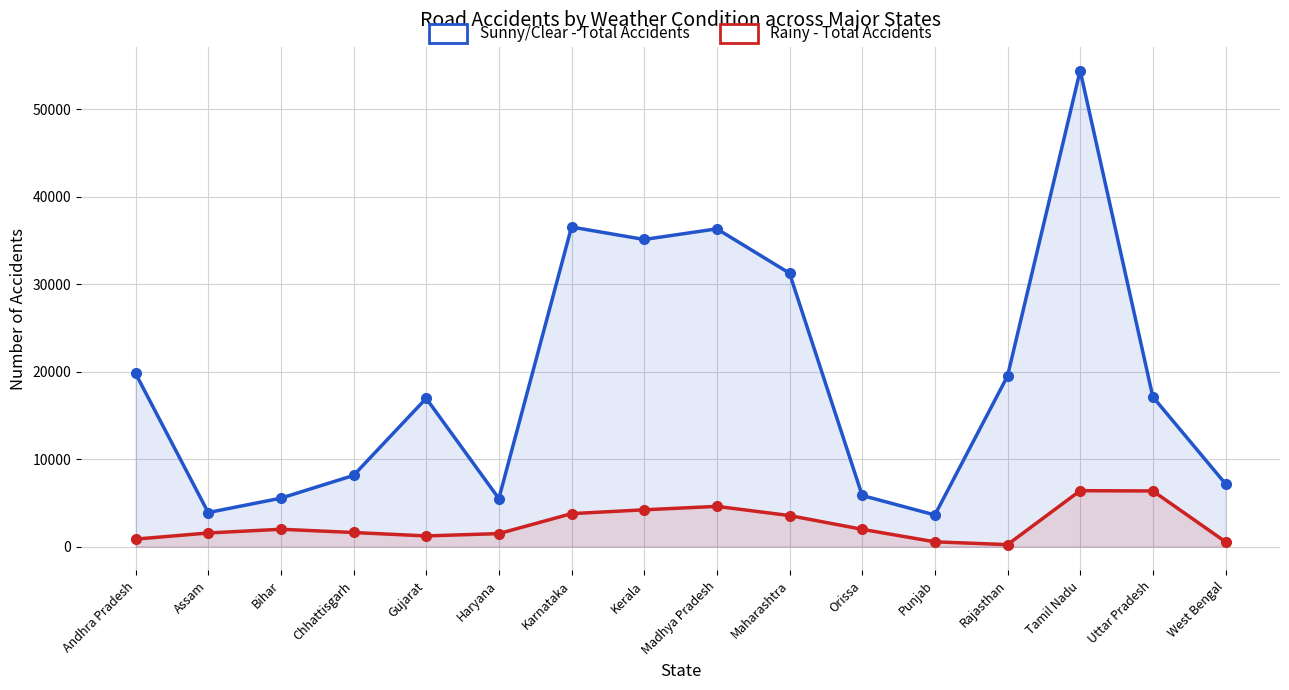

Is the value of Rainy - Total Accidents at Chhattisgarh greater than the value of Sunny/Clear - Total Accidents at Uttar Pradesh?

No